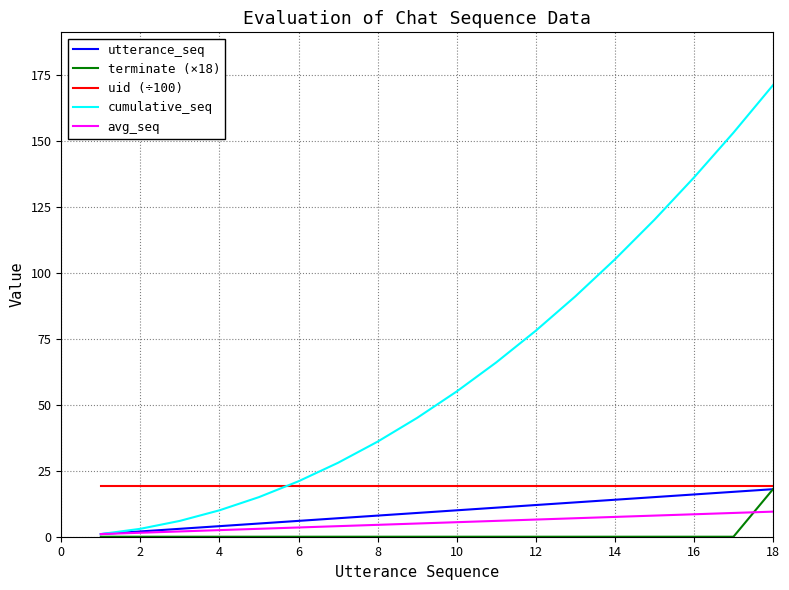

Which series has the largest total across all categories?

cumulative_seq